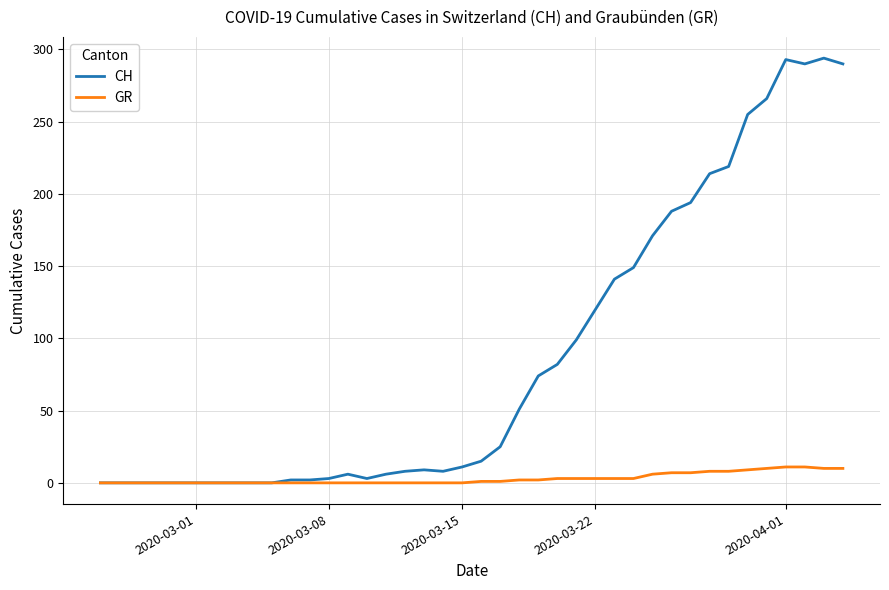

Which series has the widest spread of values?

CH